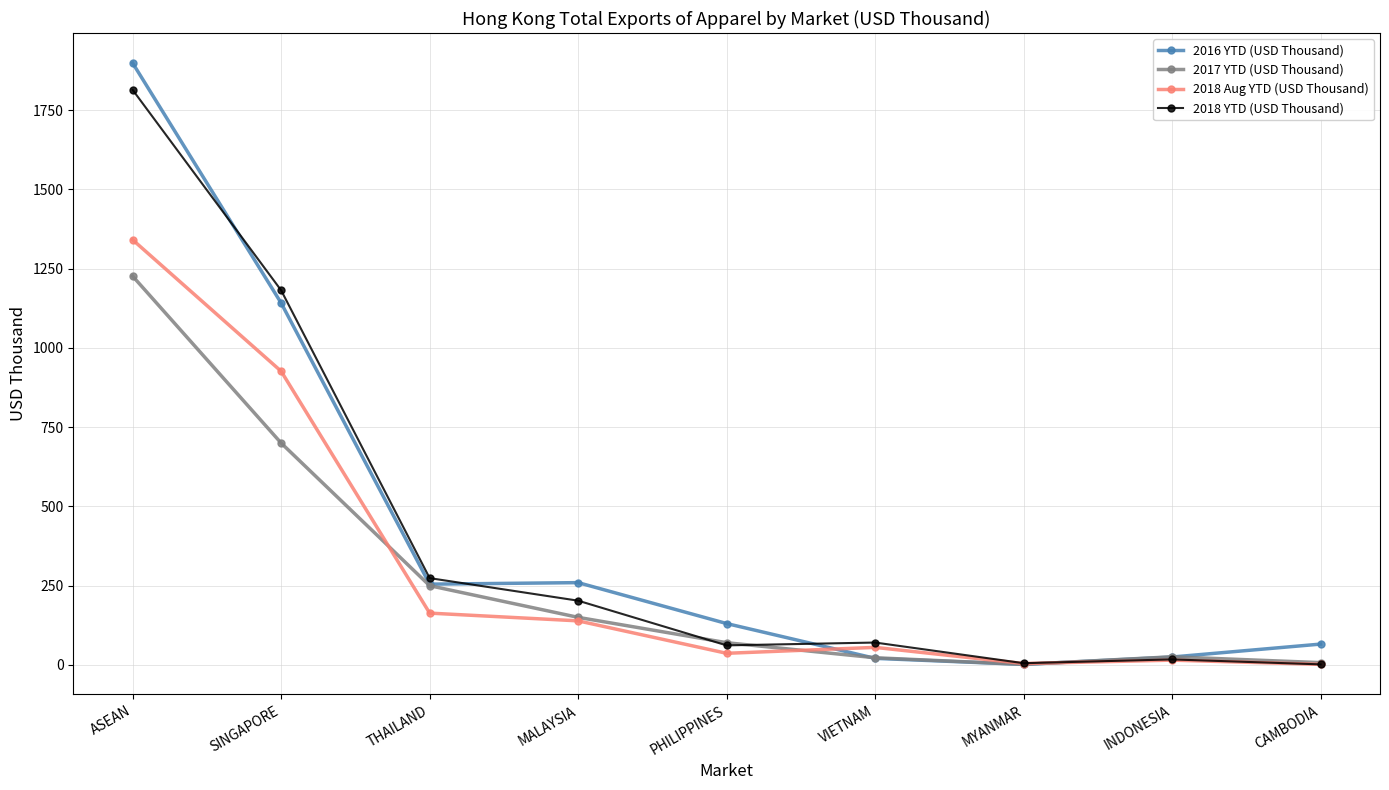

How many data points in 2016 YTD (USD Thousand) are above 130?

5